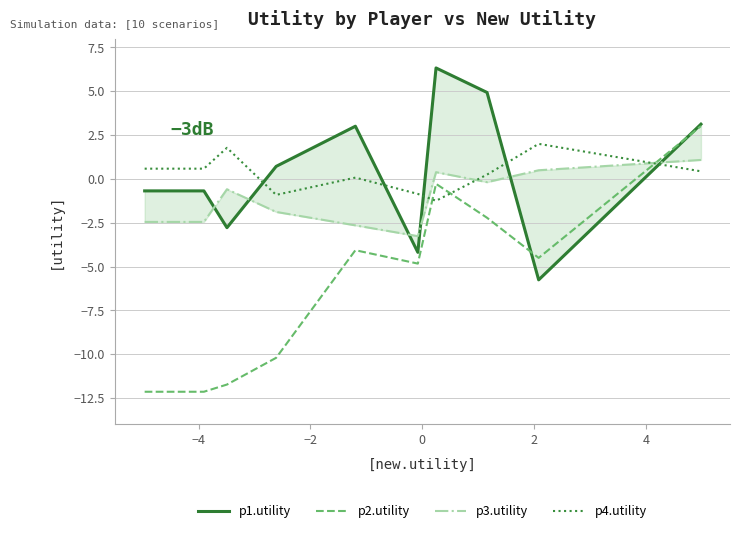

How many positive values does the p2.utility series have?

1